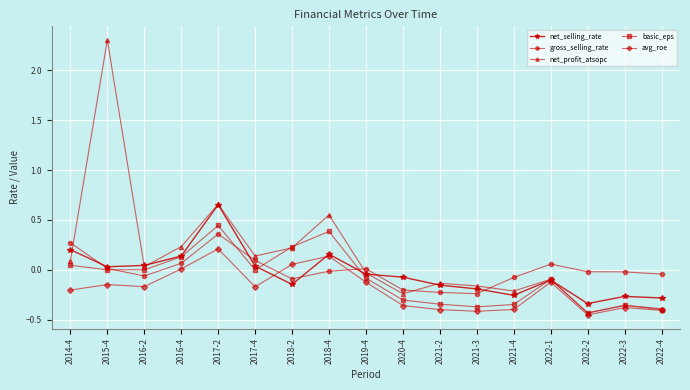

What is the label of the 15th point from the left?

2022-2